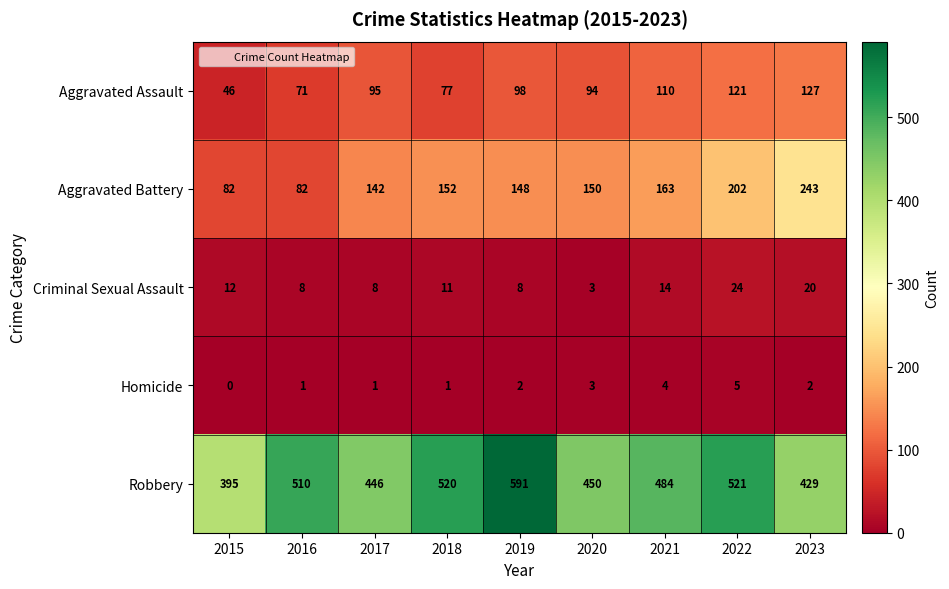

The Aggravated Battery series shows 202 at 2022. True or false?

True